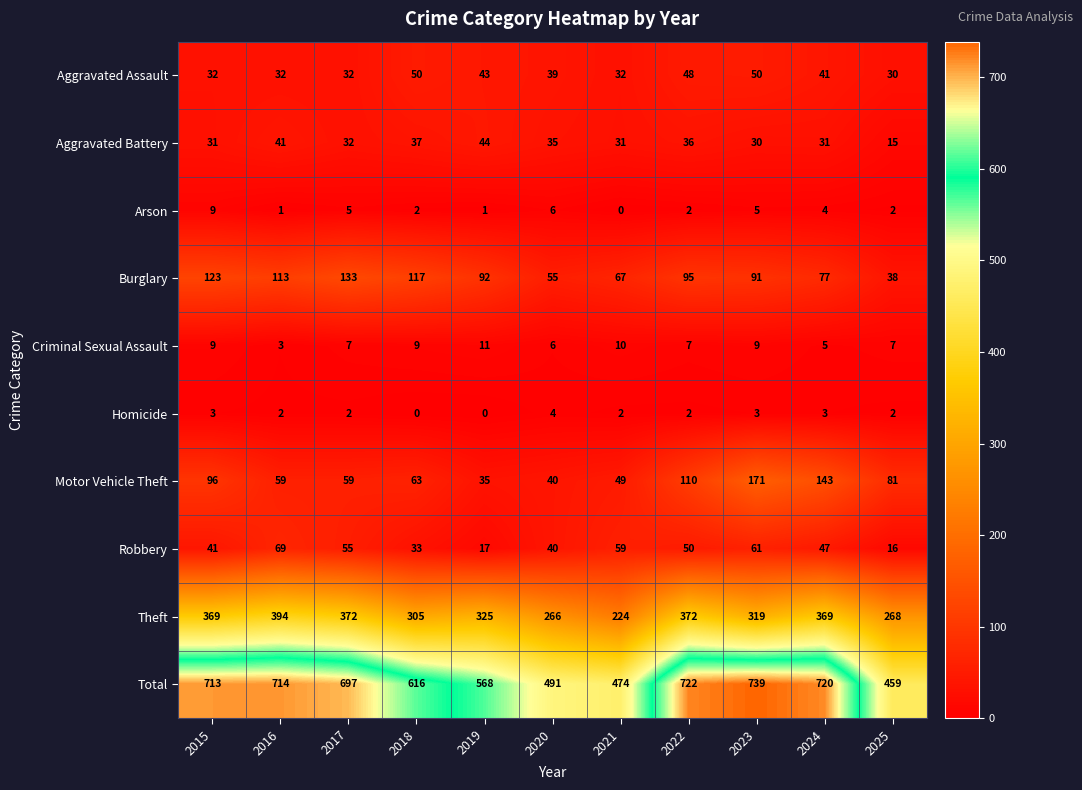

What is the average value of the Burglary series?

91